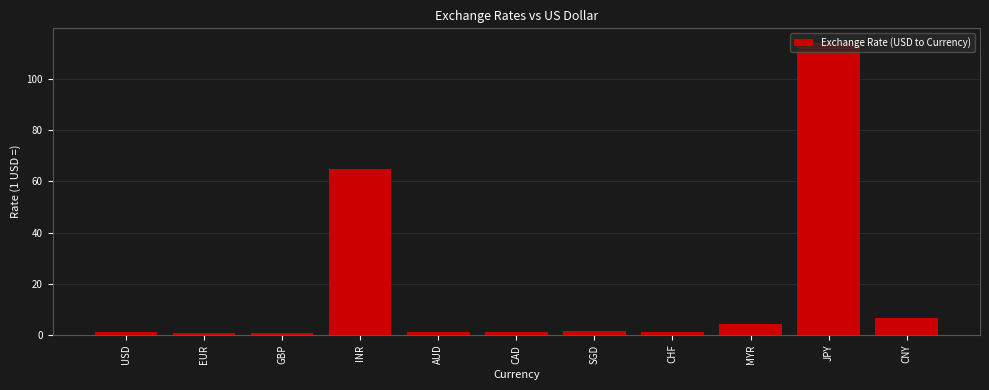

What is the value of the 9th bar from the left?

4.2